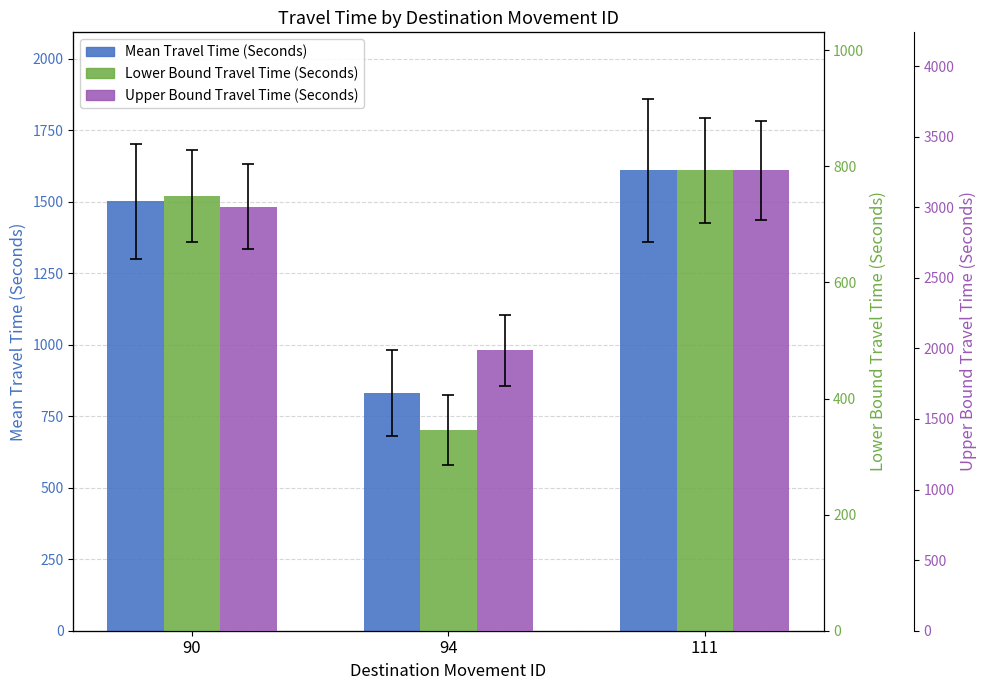

At which label does Range - Upper Bound Travel Time (Seconds) reach its peak?

111